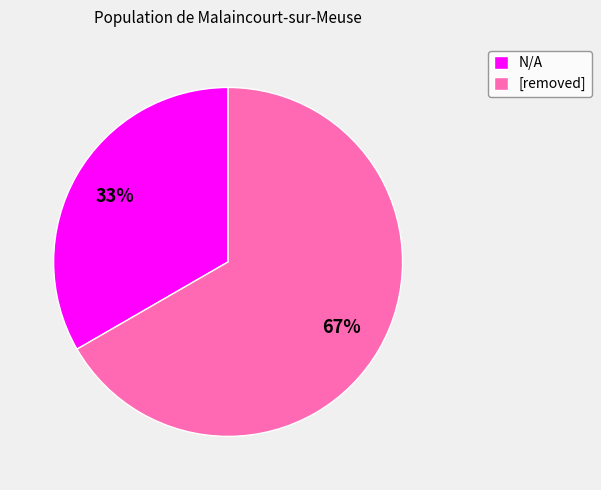

How many slices are in this pie chart?

2